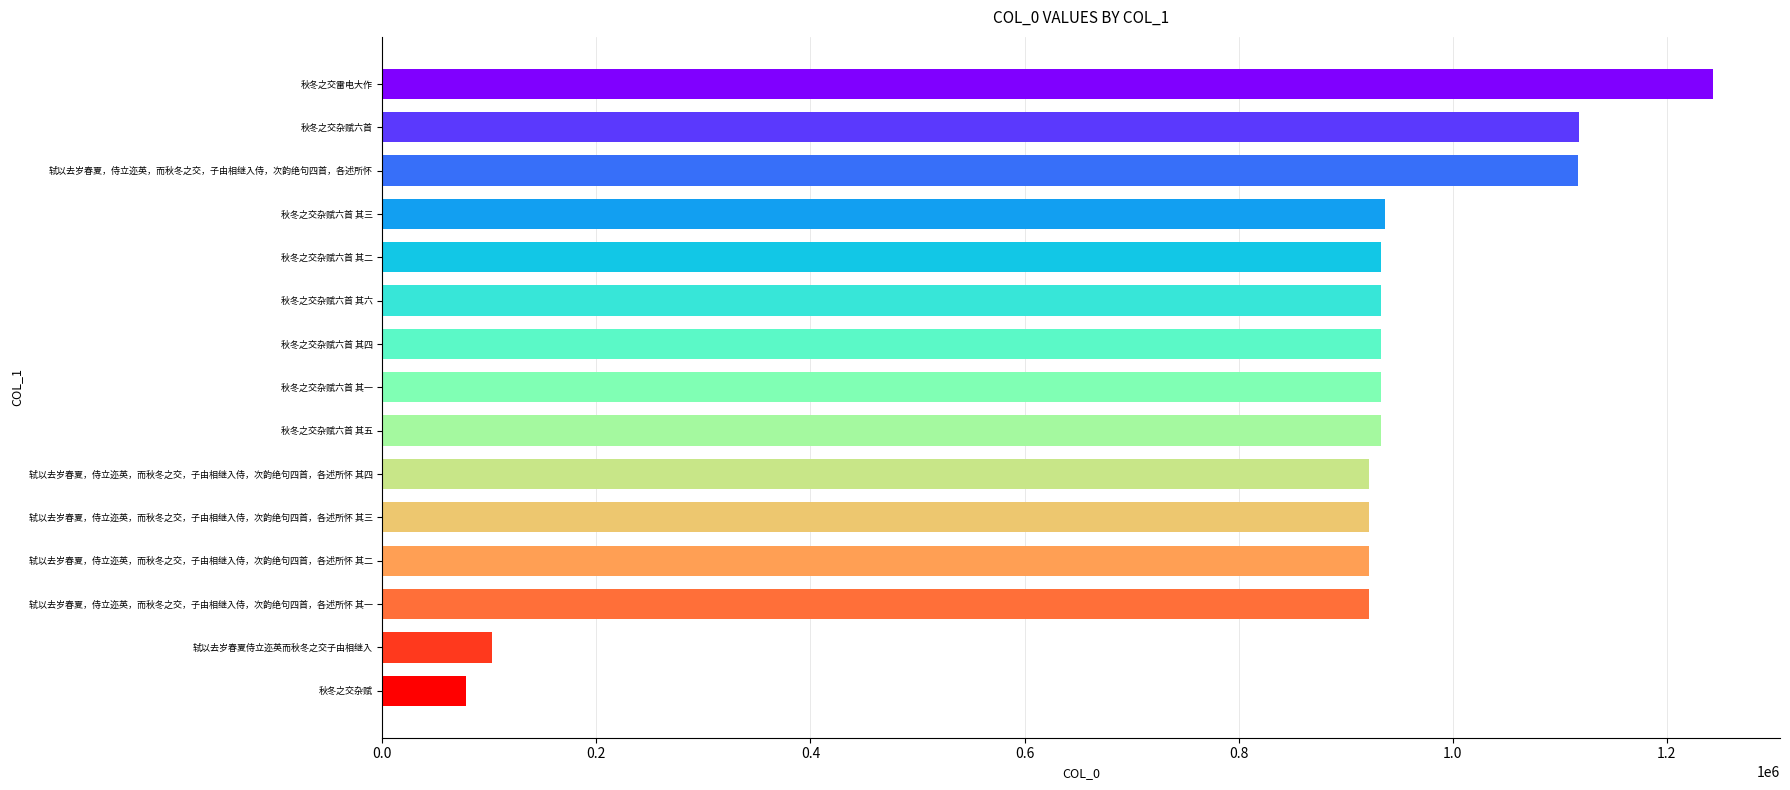

Between 秋冬之交杂赋六首 其五 and 轼以去岁春夏侍立迩英而秋冬之交子由相继入, which is larger?

秋冬之交杂赋六首 其五